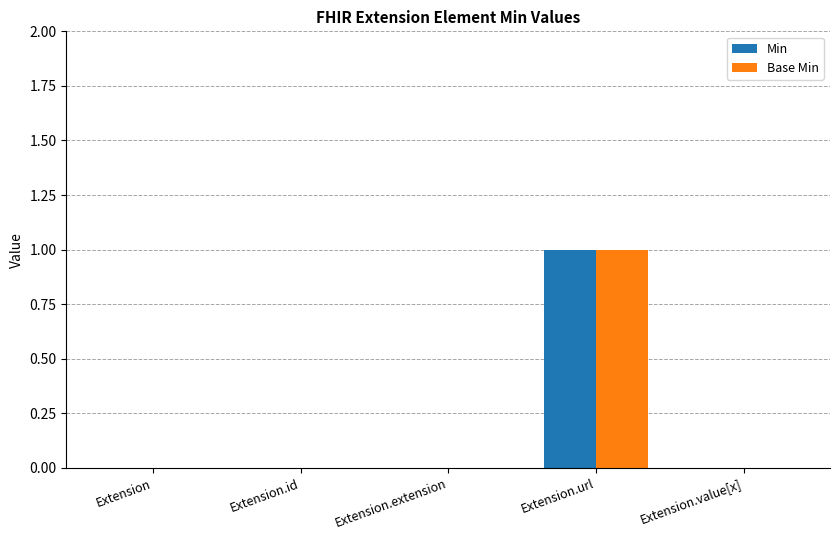

The Min series shows 0 at Extension.id. True or false?

True